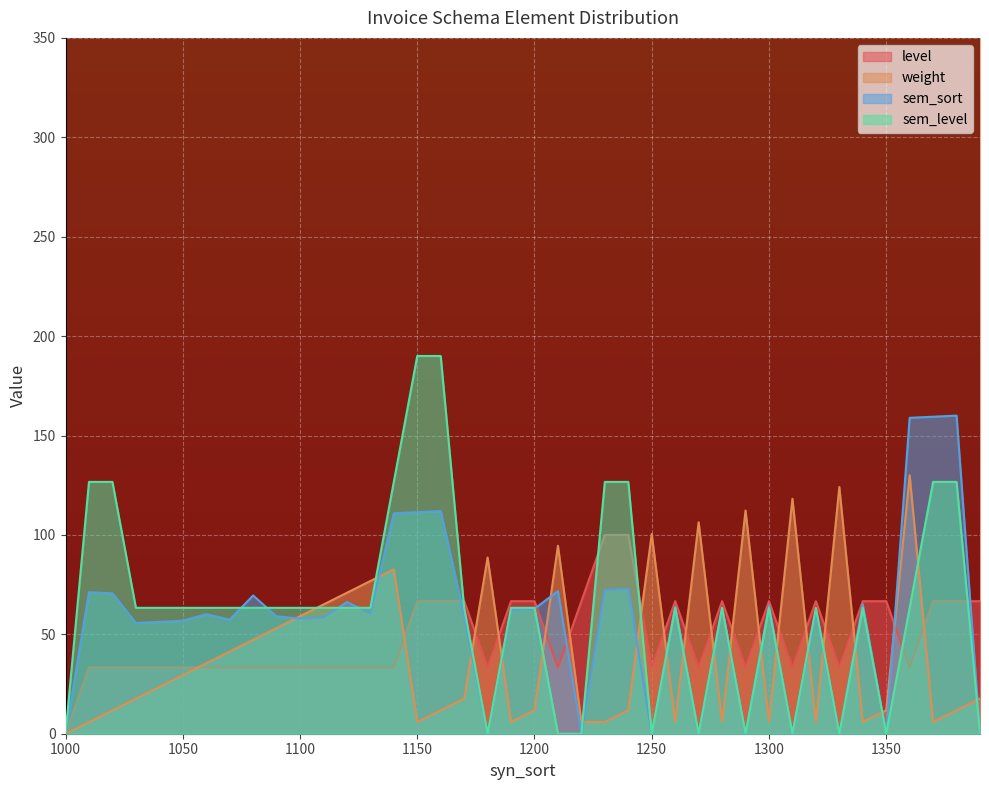

At which label does level reach its minimum?

1000